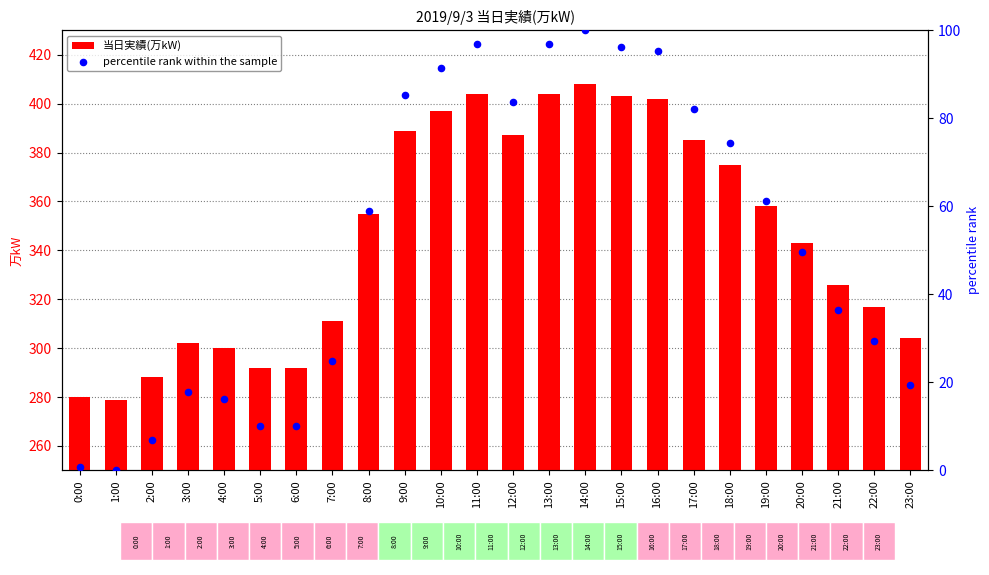

Which series has the widest spread of Y values?

当日実績(万kW)